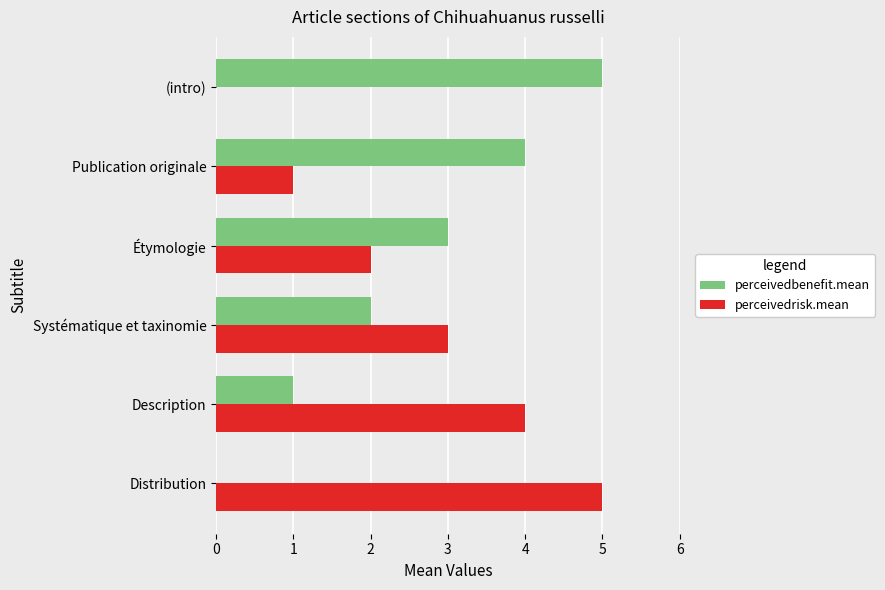

What is the total value across all series at Description?

5